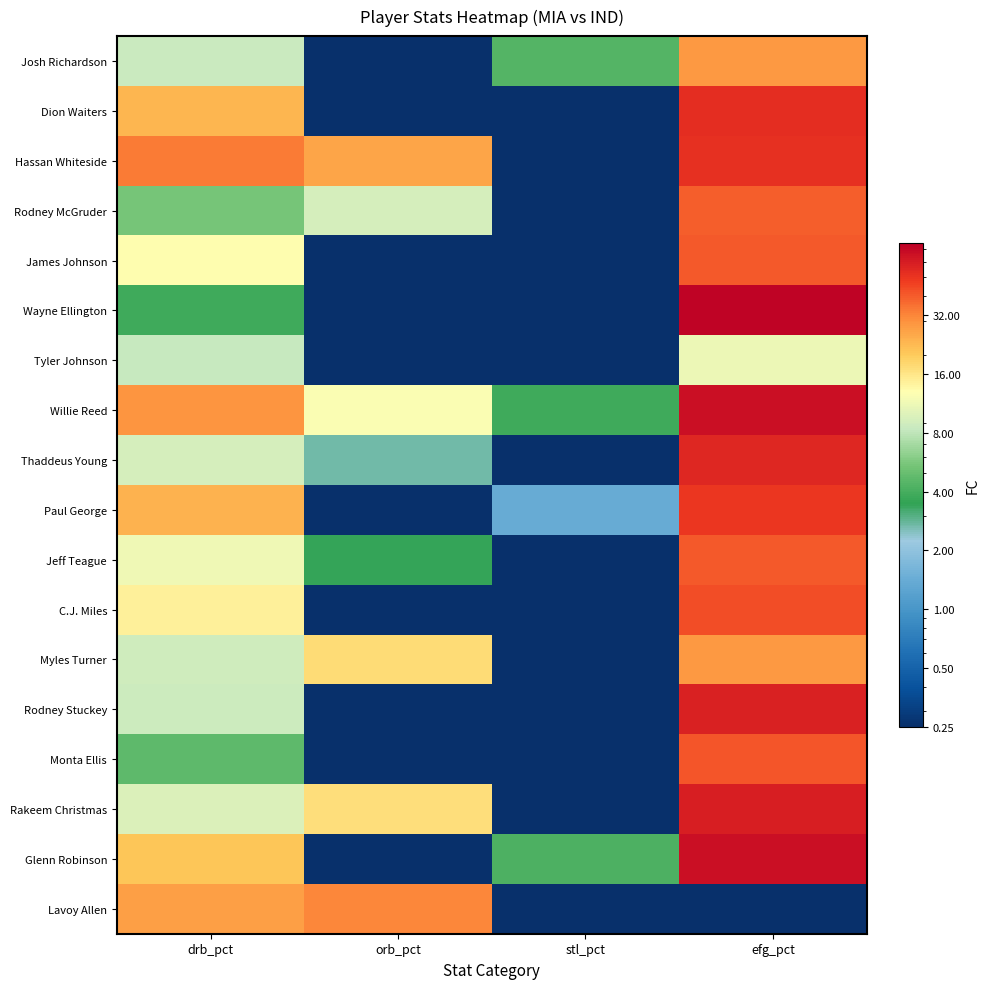

What is the spread (max minus min) of values at drb_pct?

30.2